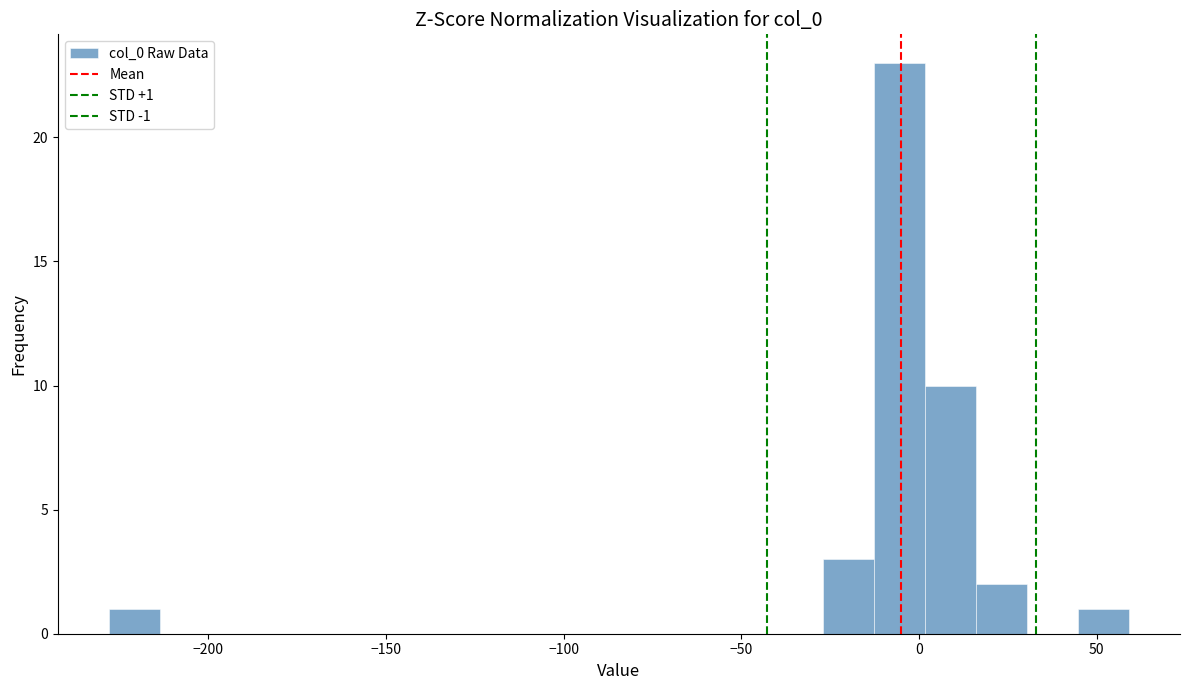

Around what value on the x-axis is the tallest bar? Give the approximate position of its centre, as read against the axis.

-5